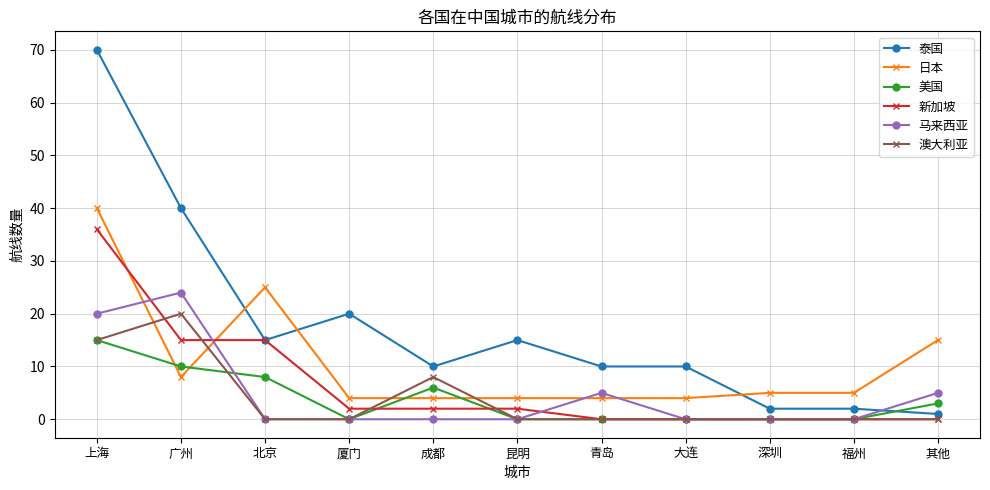

Which label corresponds to the largest value in the chart?

上海